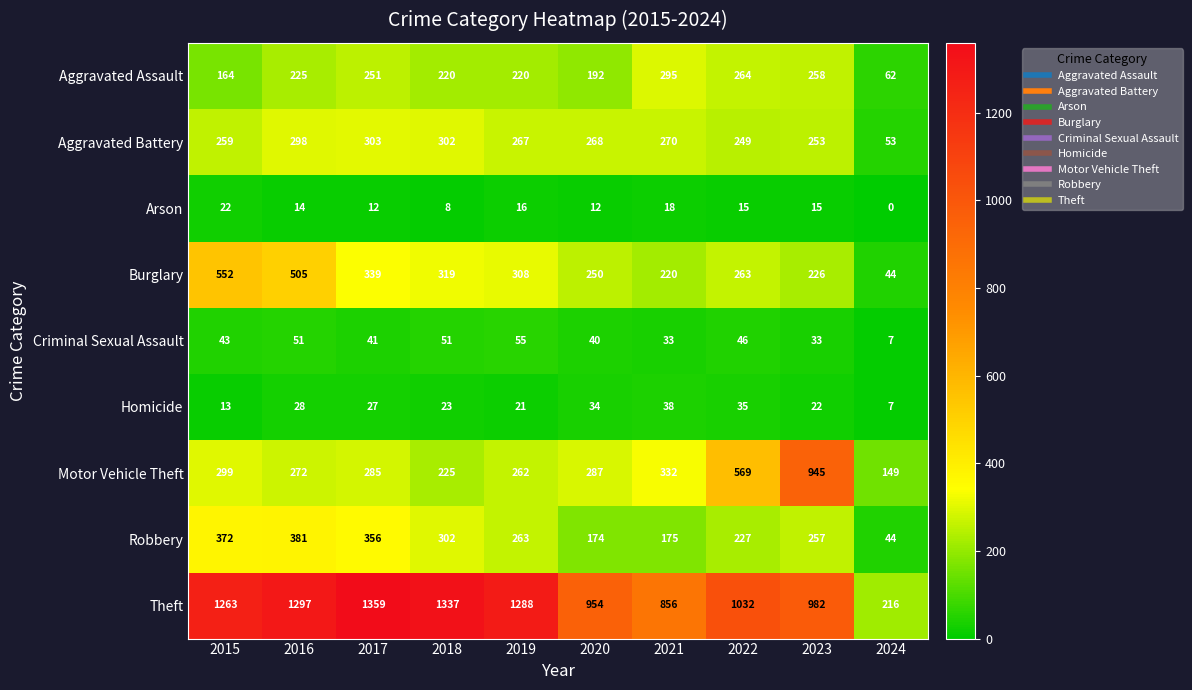

Where is Robbery nearest to the value 212?

2022